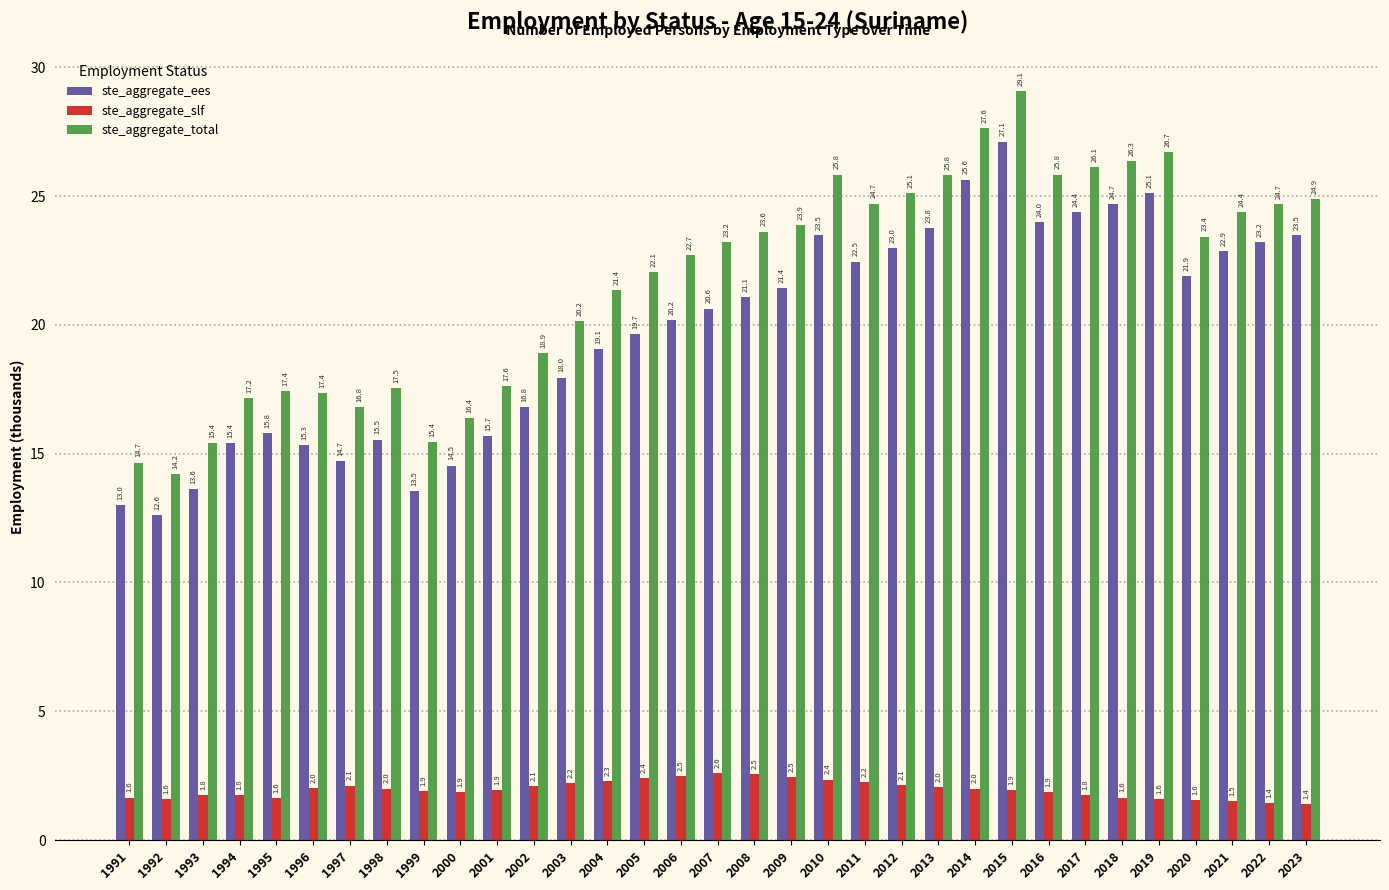

Which series has the largest total across all categories?

ste_aggregate_total